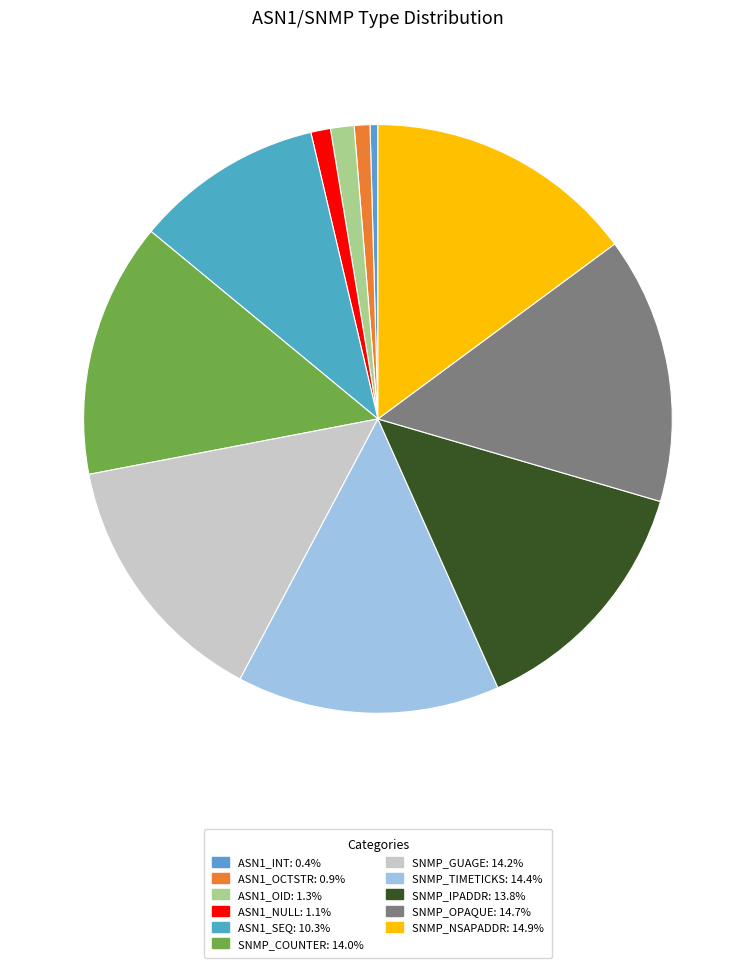

True or false: SNMP_COUNTER accounts for 14% of the total.

True